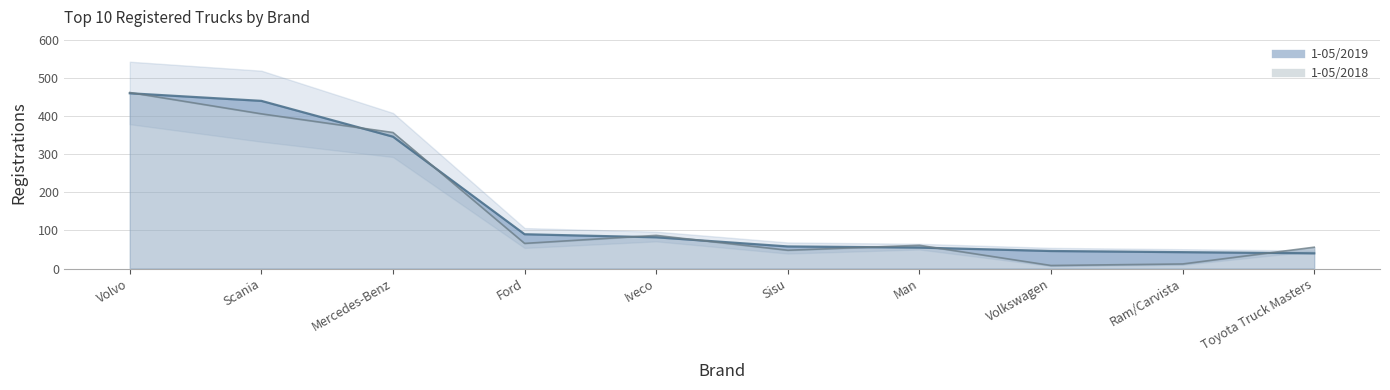

Which label corresponds to the smallest value in the chart?

Volkswagen